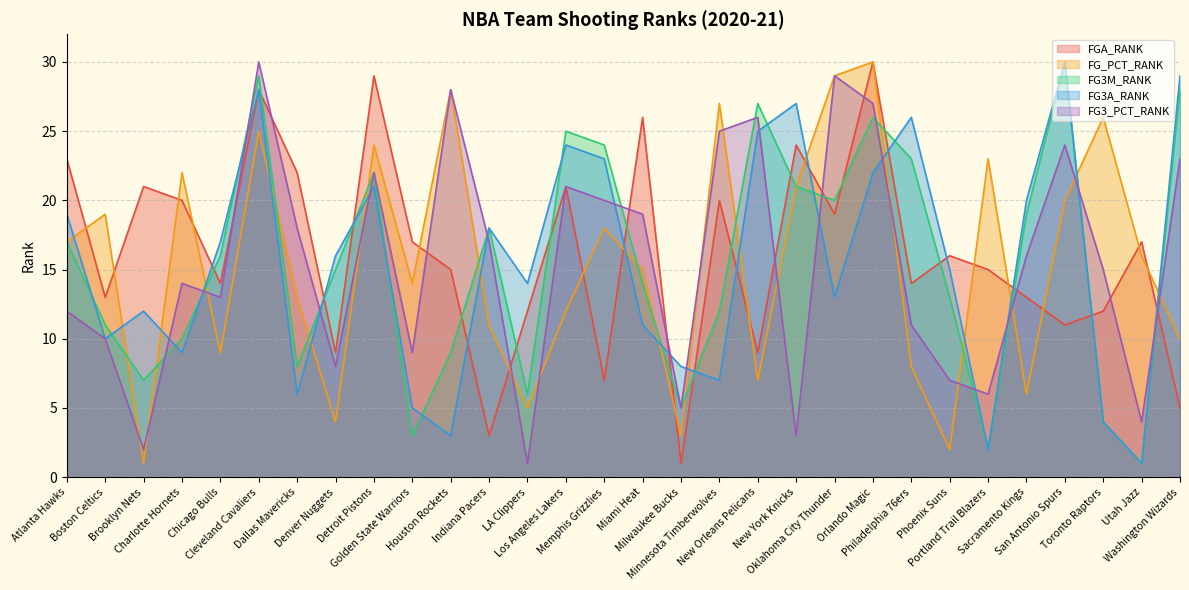

At which label does FGA_RANK first exceed 16?

Atlanta Hawks